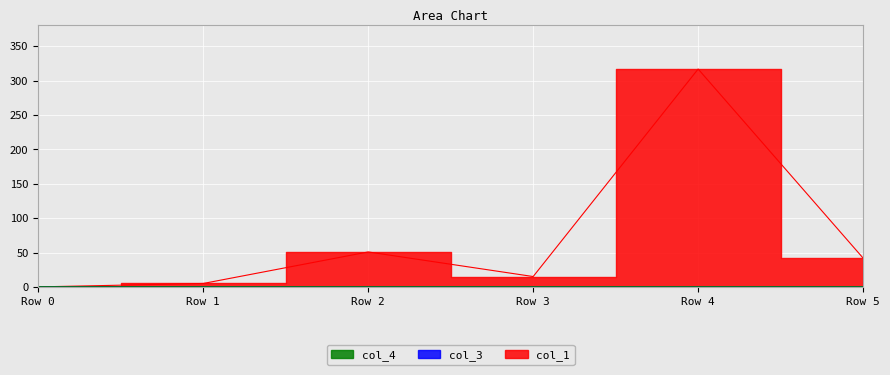

Which series has the largest range (max minus min)?

col_1